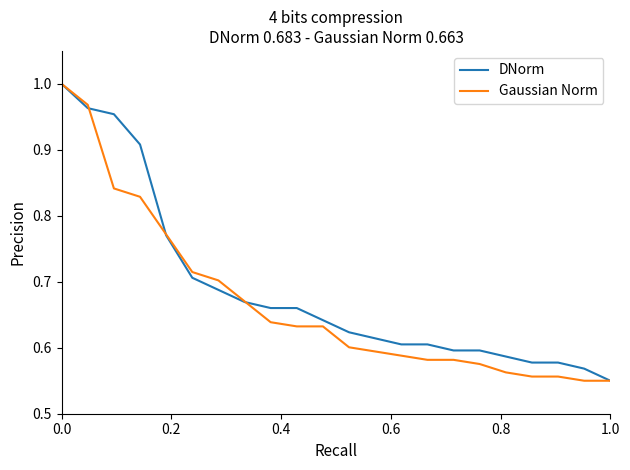

What is the total value across all series at 0.0?

2.0